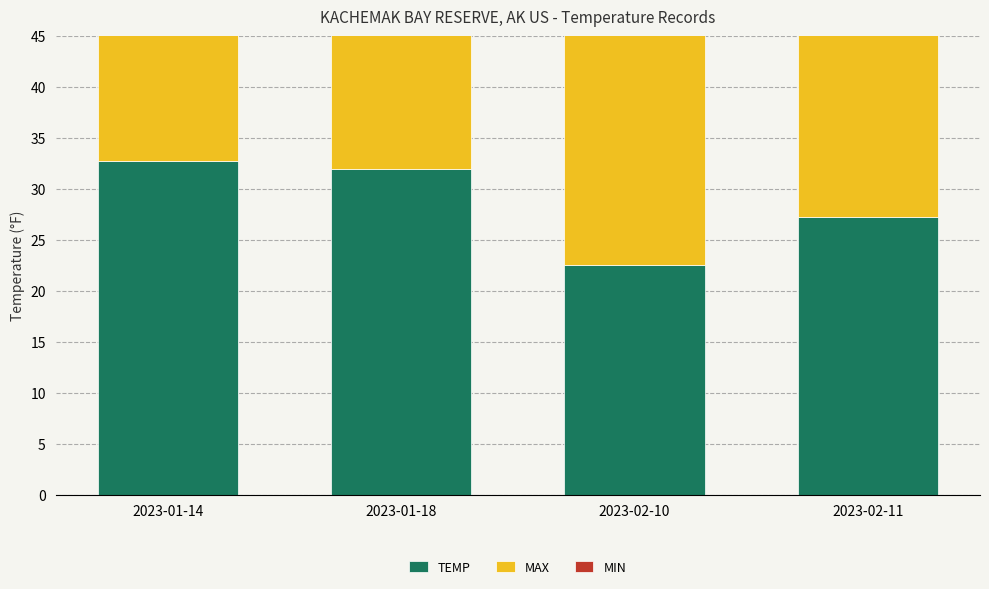

True or false: MAX has a value of 43.1 at 2023-01-18.

False